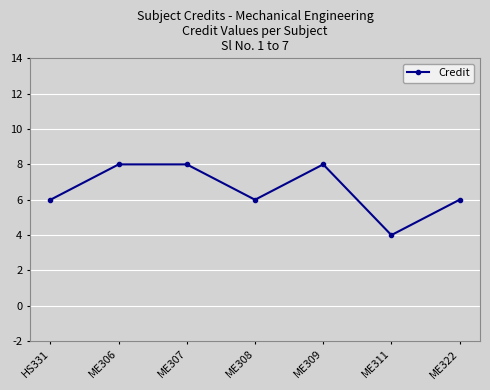

Approximately how many times larger is the value at ME309 compared to ME322?

1.3